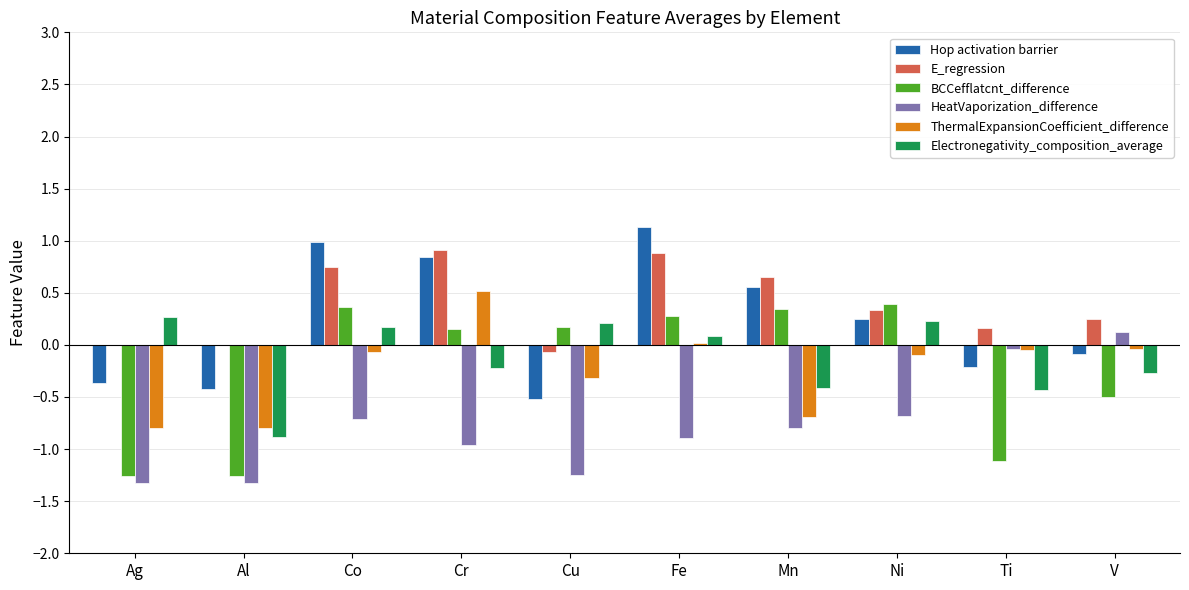

Are the bars horizontal?

No